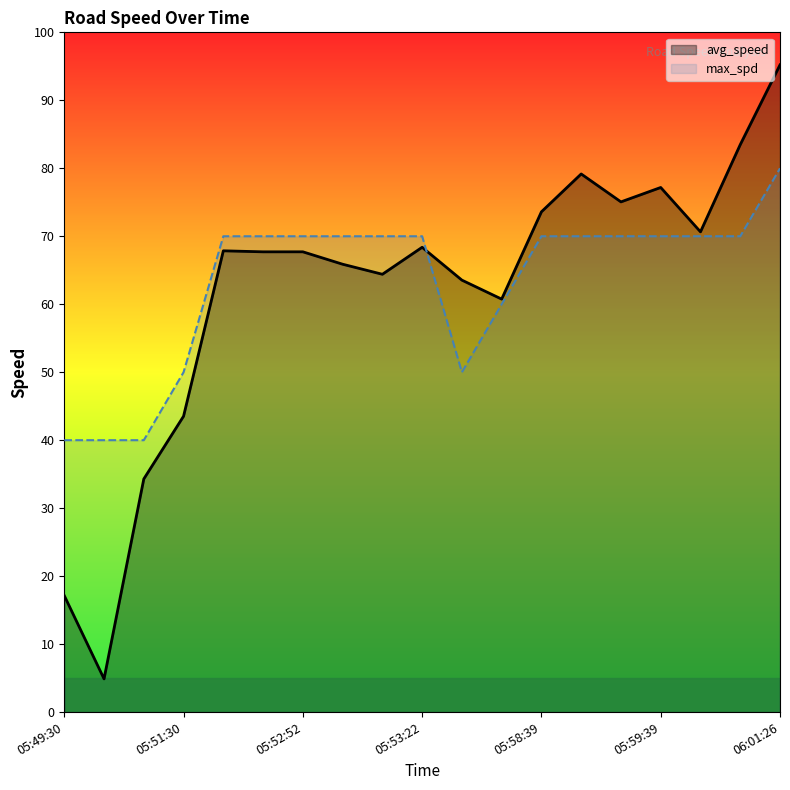

What is the total value across all series at 06:01:26?

175.2